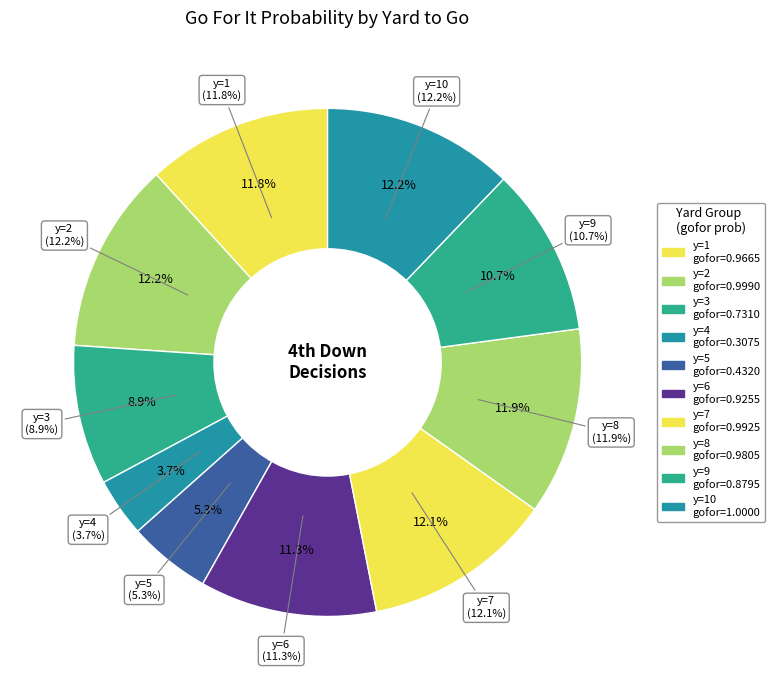

What is the change in value from y=4 to y=9?

+0.6